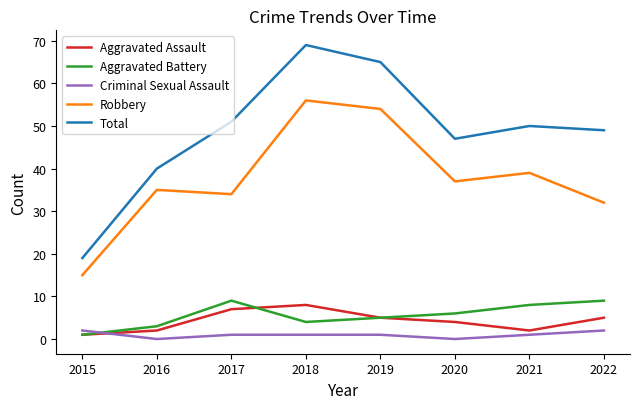

True or false: Criminal Sexual Assault and Robbery cross at least once.

False